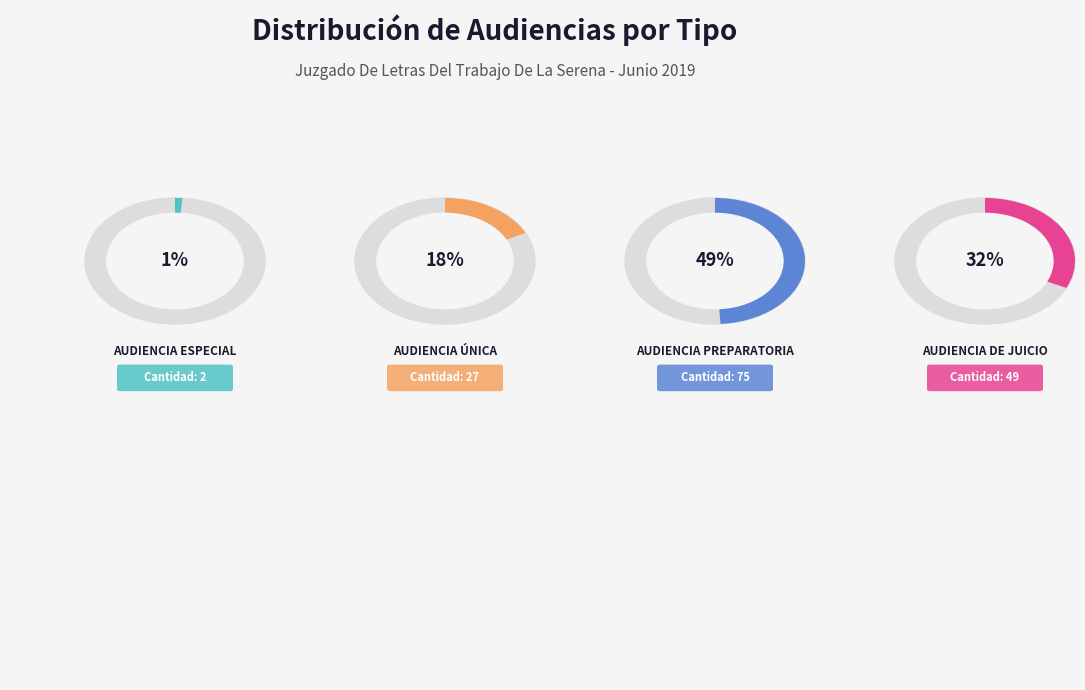

Which slice is the smallest?

Audiencia Especial